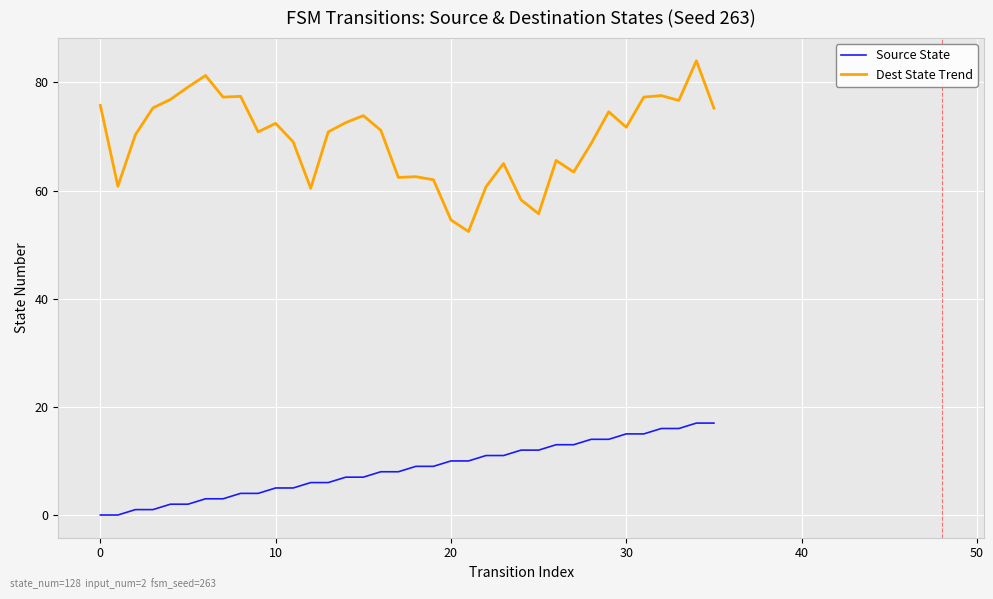

Which series has the largest total across all categories?

Dest State Trend